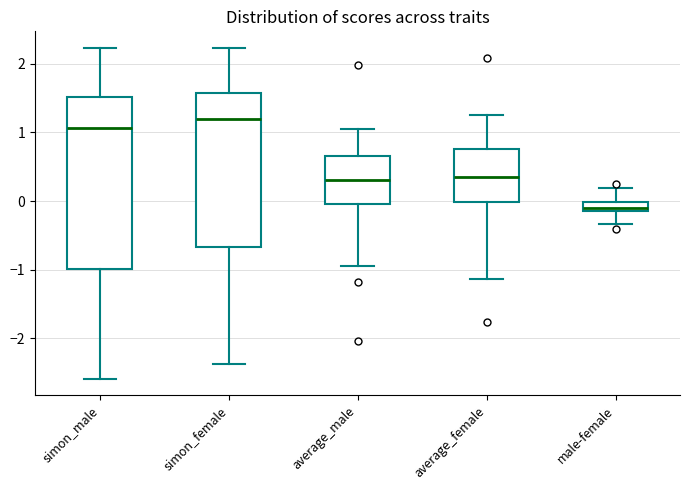

Where does the median line of the box for simon_male sit on the y-axis? The values are not printed on the chart, so give them approximately, as read against the axis.

1.1